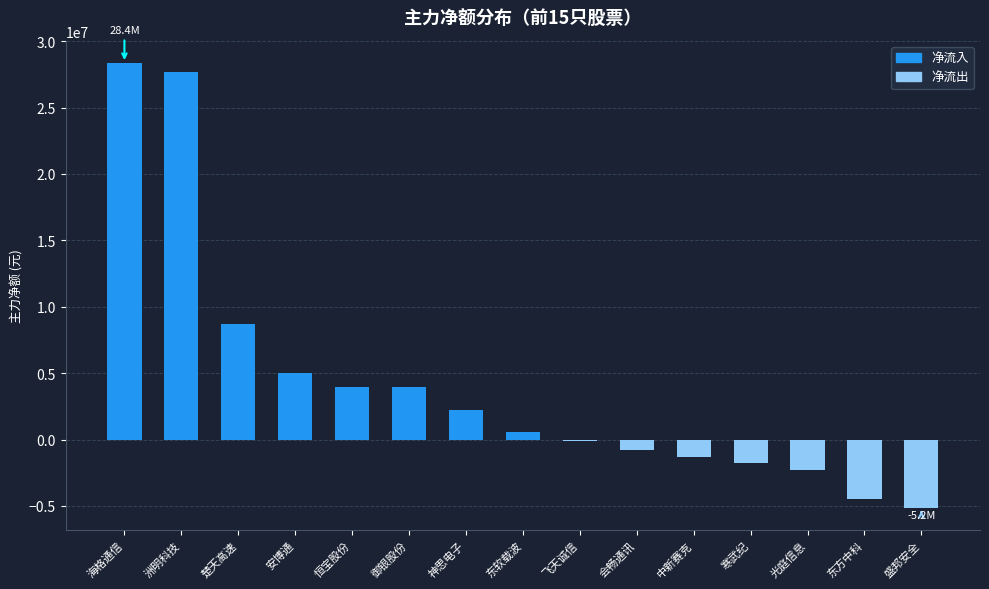

What is the label of the 10th bar from the left?

会畅通讯